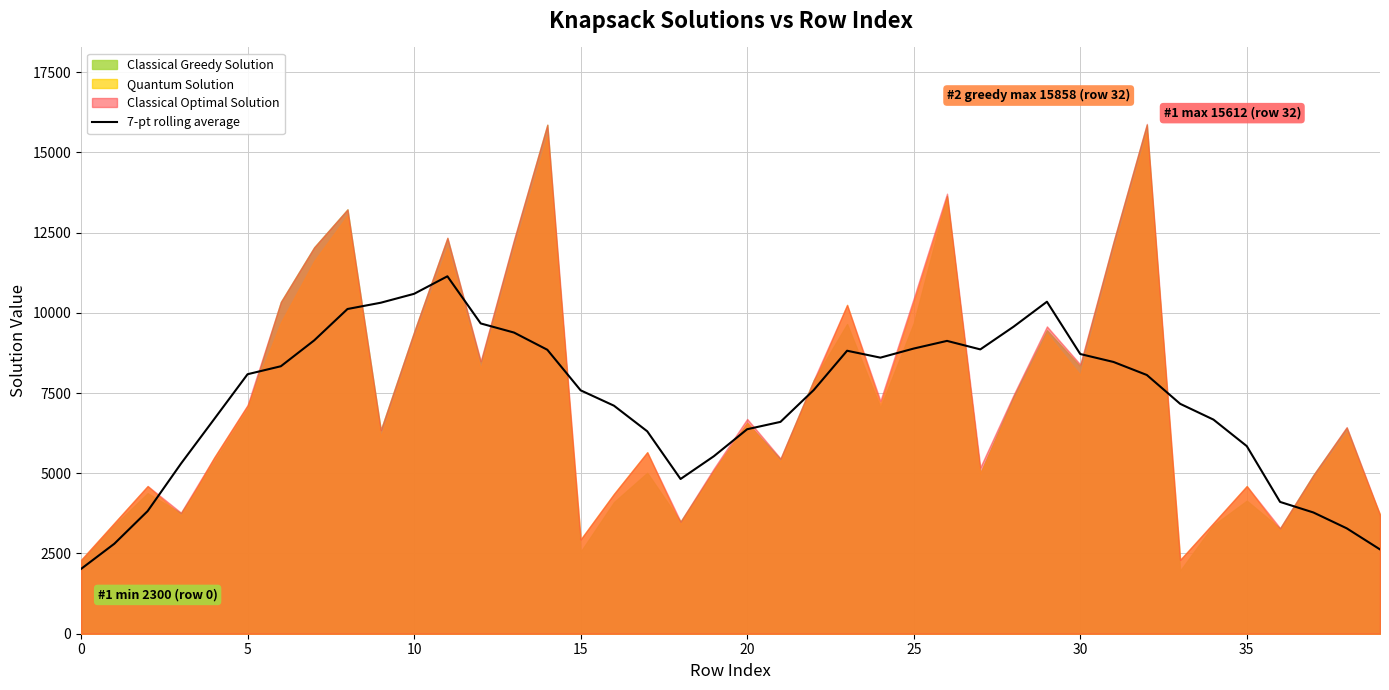

Does the chart display data point markers on the line(s)?

No